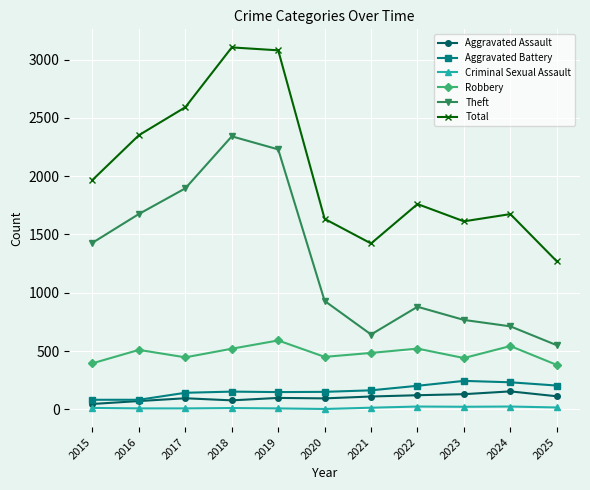

In Aggravated Assault, how many points are lower than both neighbors (excluding endpoints)?

2